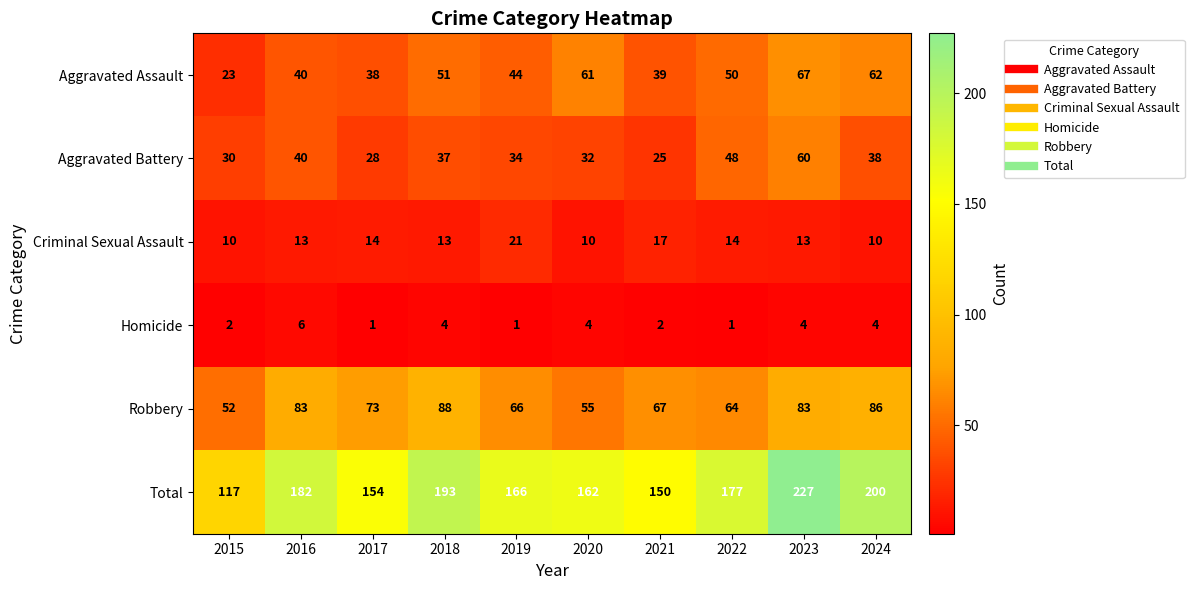

True or false: Aggravated Battery has a value of 67 at 2024.

False